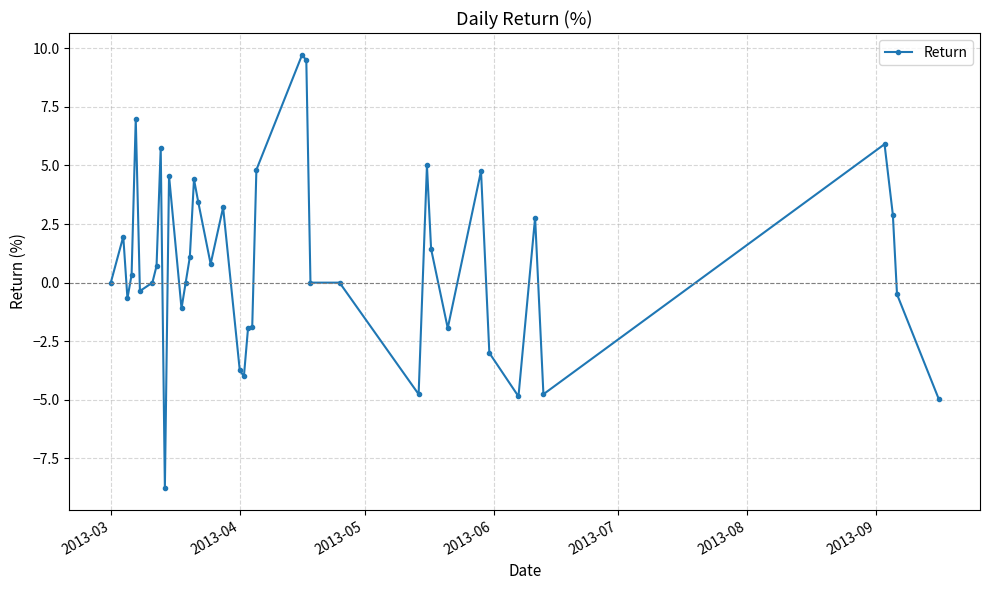

True or false: the data has more than 2 interior local peaks.

True